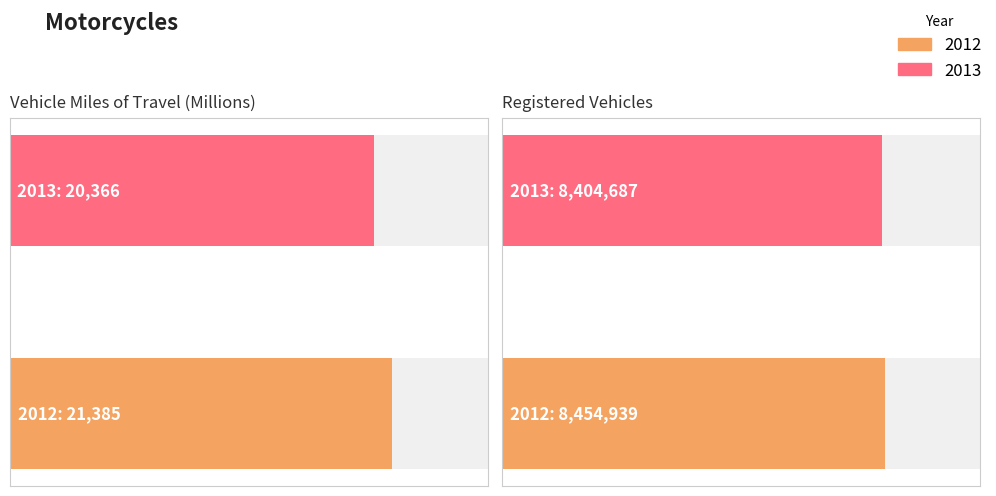

What is the highest value of the 2013 series?

8404687